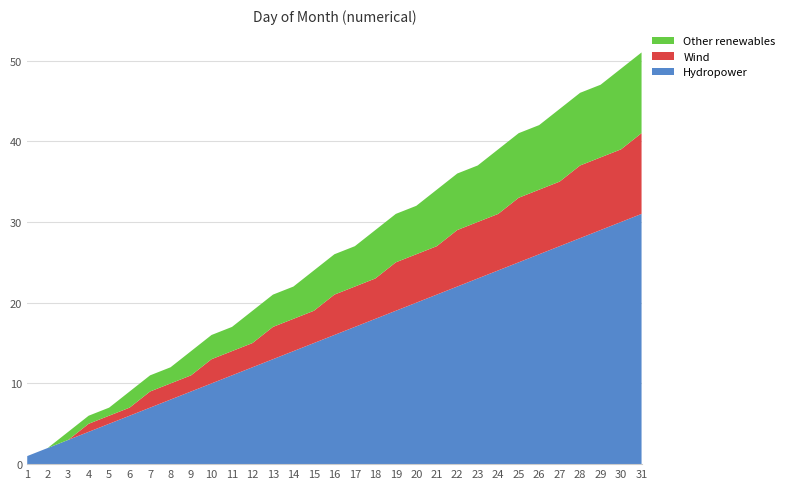

Reading left to right, transcribe all the data shown in this chart.

Hydropower: 1	2	3	4	5	6	7	8	9	10	11	12	13	14	15	16	17	18	19	20	21	22	23	24	25	26	27	28	29	30	31
Wind: 0	0	0	1	1	1	2	2	2	3	3	3	4	4	4	5	5	5	6	6	6	7	7	7	8	8	8	9	9	9	10
Other renewables: 0	0	1	1	1	2	2	2	3	3	3	4	4	4	5	5	5	6	6	6	7	7	7	8	8	8	9	9	9	10	10